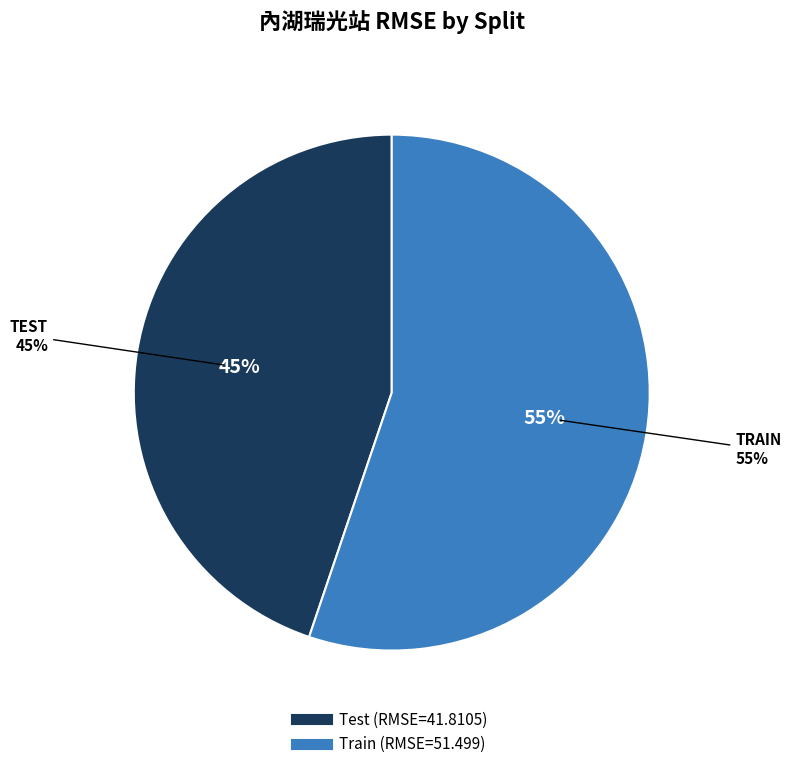

What is the total percentage of Train and Test?

100.0%